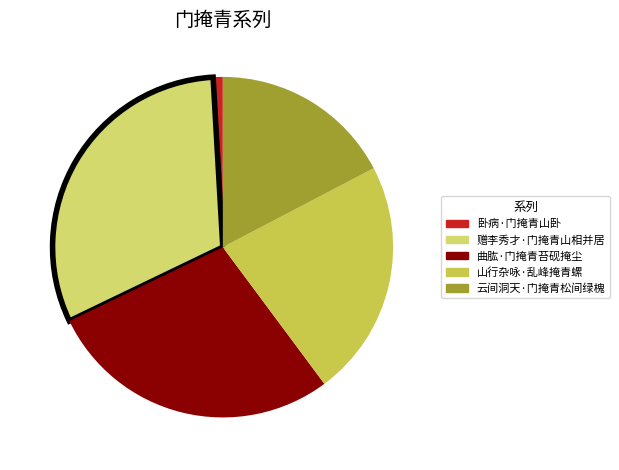

How many segments does this pie chart have?

5